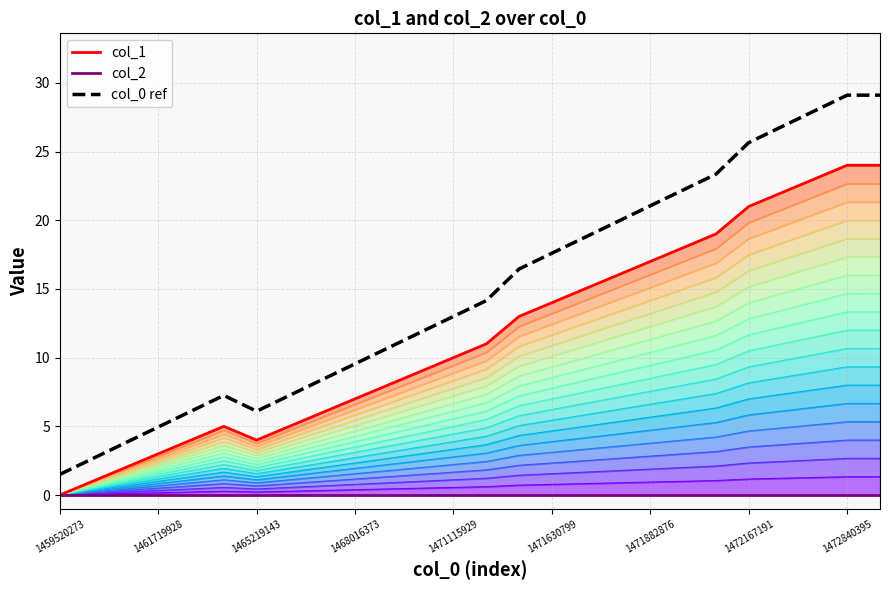

What is the label of the 10th point from the right?

16